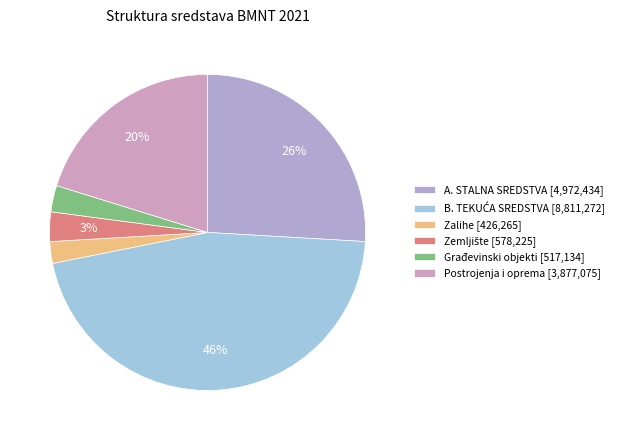

What percentage is the Građevinski objekti slice, to the nearest percent?

3%